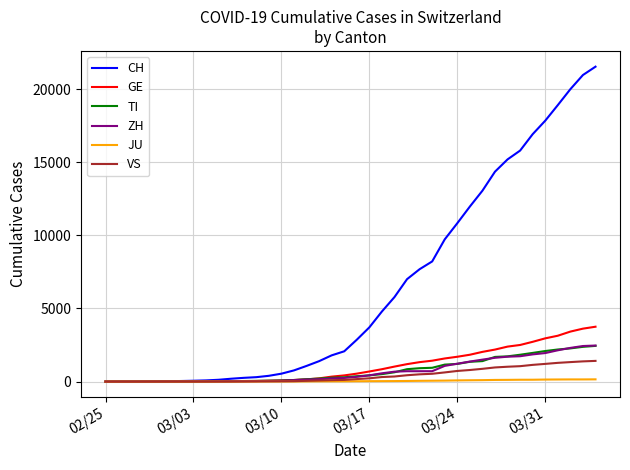

Which series has the largest total across all categories?

CH